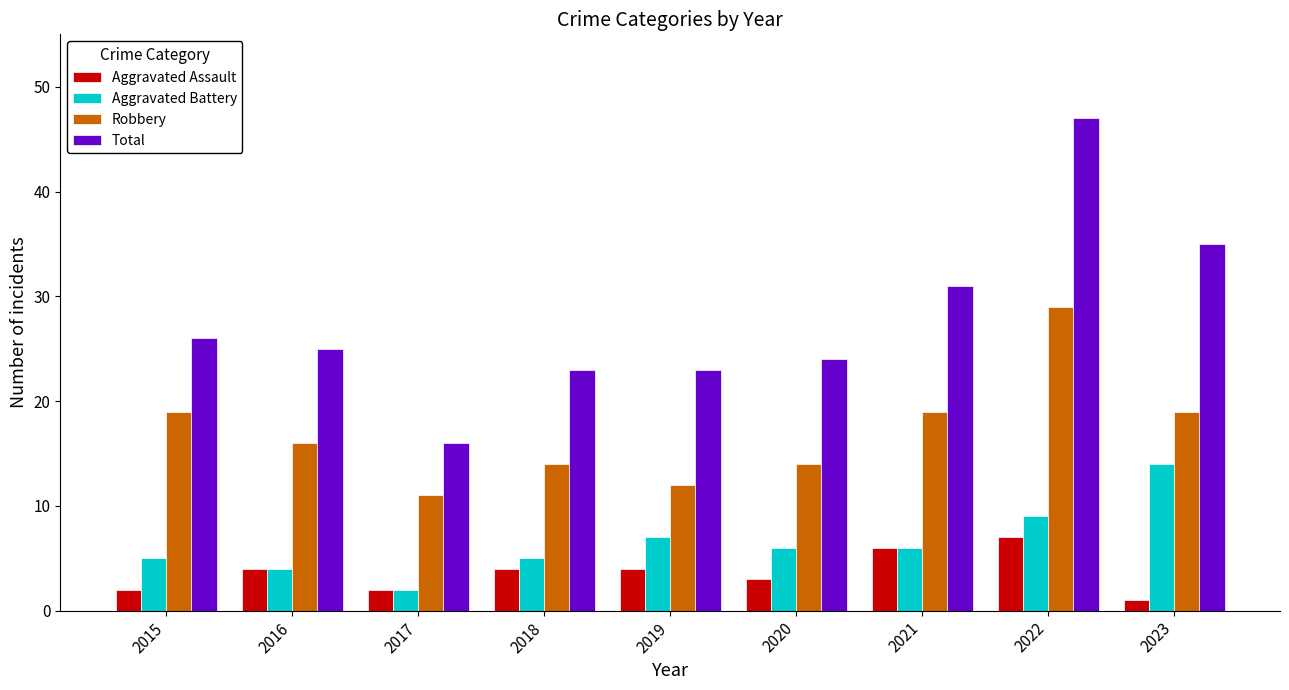

What is the sum of all Robbery values?

153